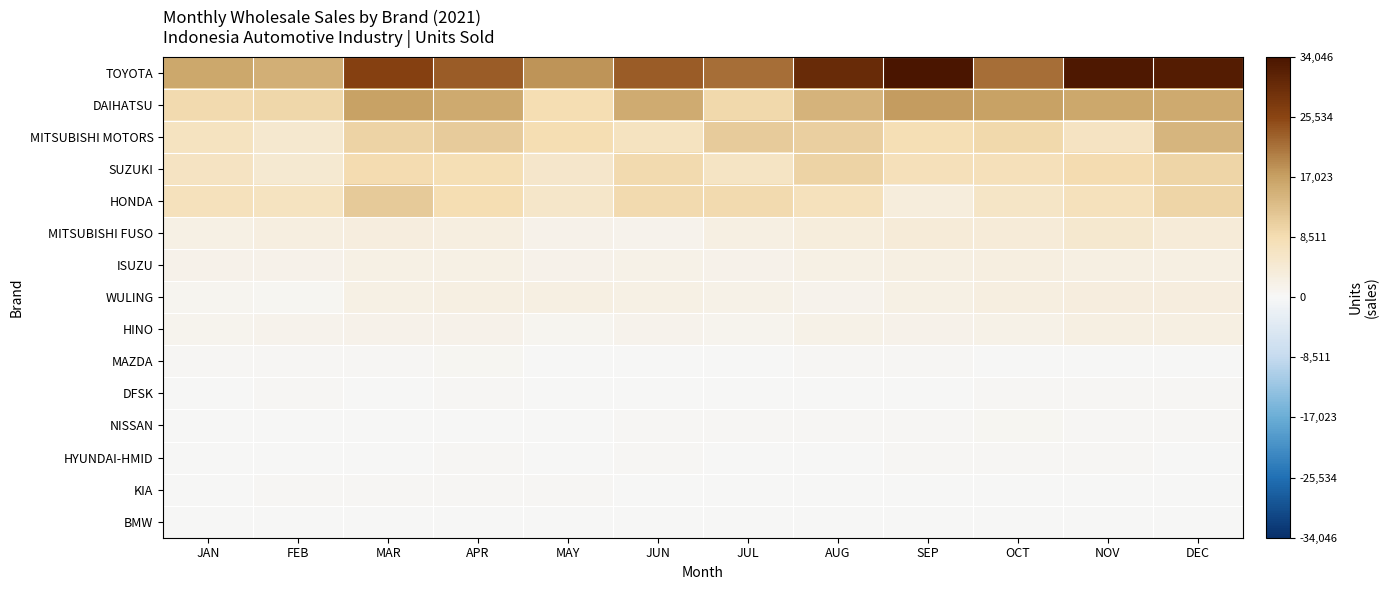

Which series has the largest total across all categories?

TOYOTA